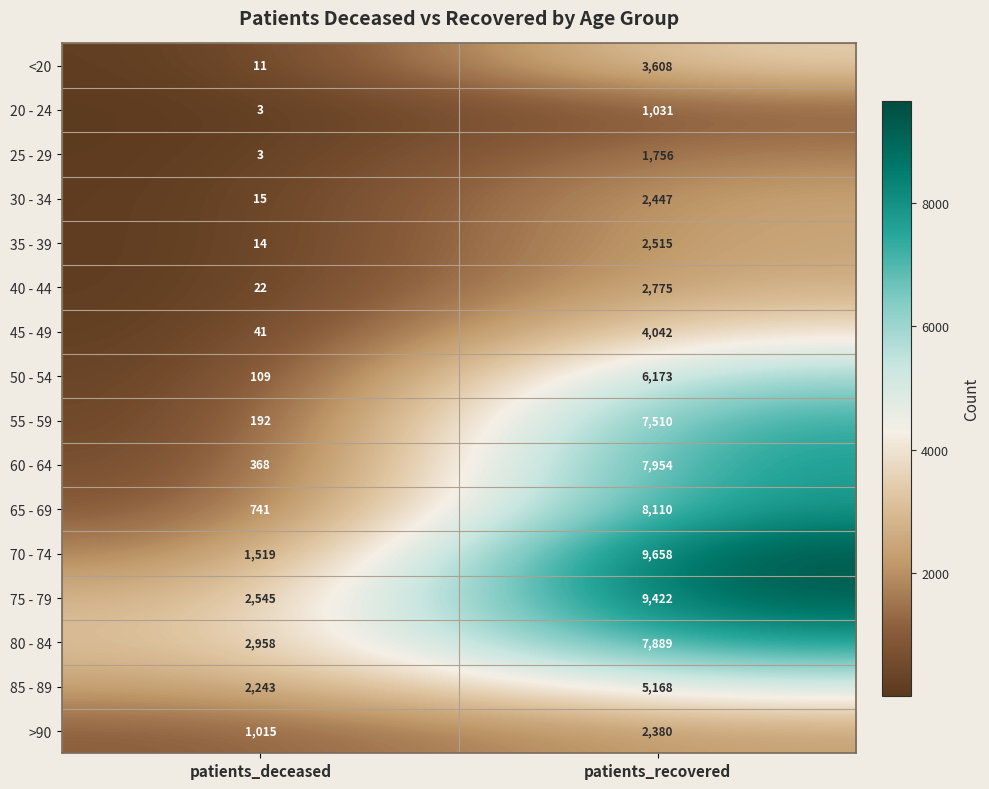

What is the sum of all 80 - 84 values?

10847